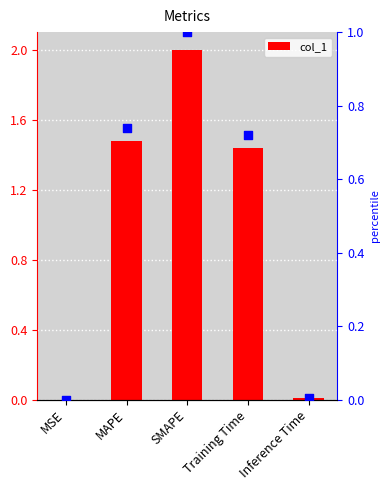

Which series has the largest Y range (max minus min)?

col_1